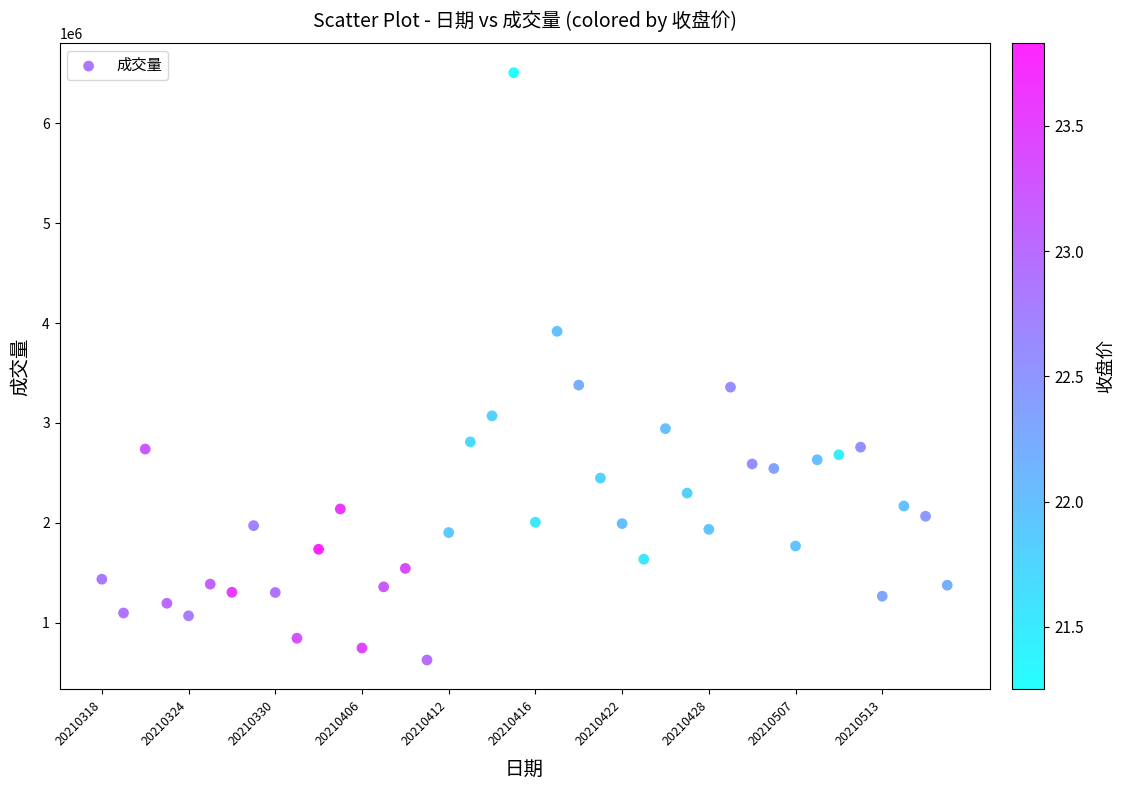

What is the range of Y values (max minus min)?

5883101